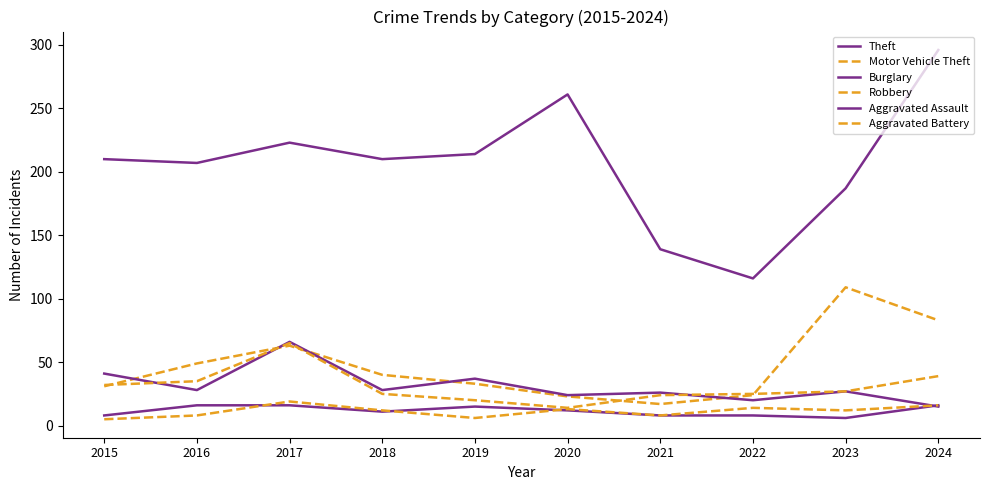

At which label does Burglary reach its minimum?

2024